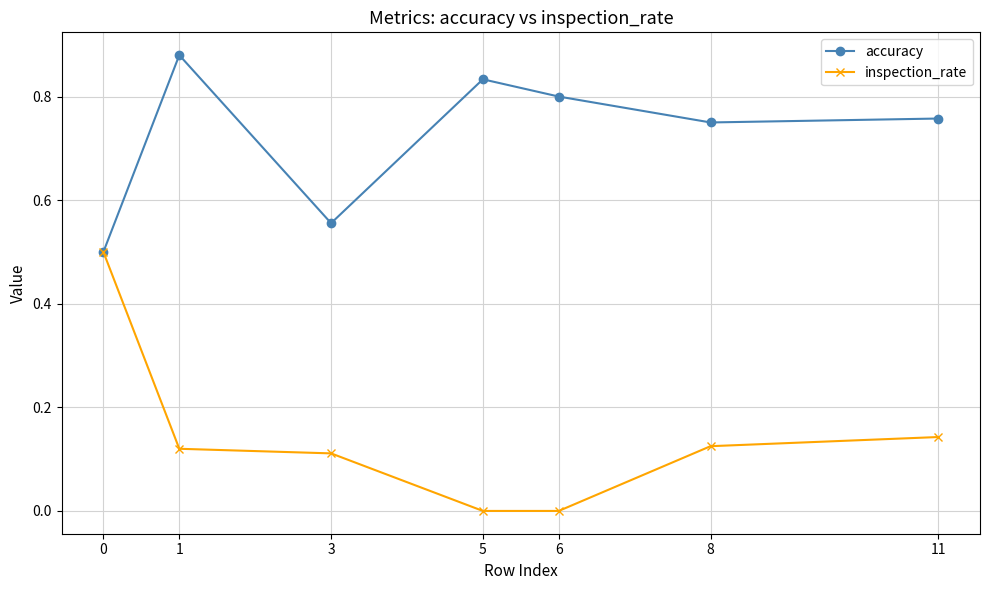

True or false: inspection_rate has a value of 0.0 at 5.

True